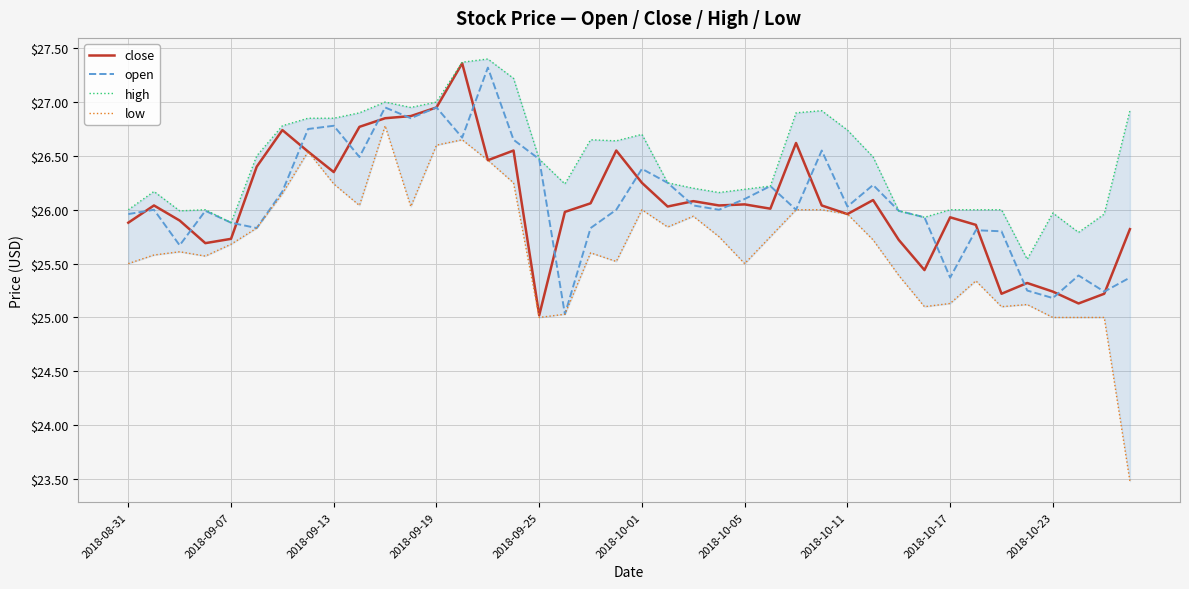

Rank the series by their maximum value, from lowest to highest.

low, open, close, high